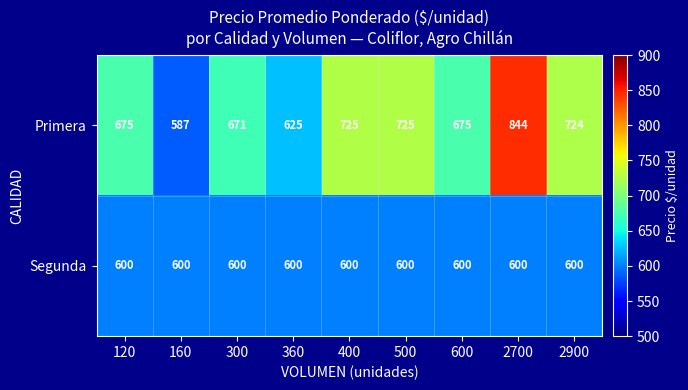

Which series has the largest range (max minus min)?

Primera